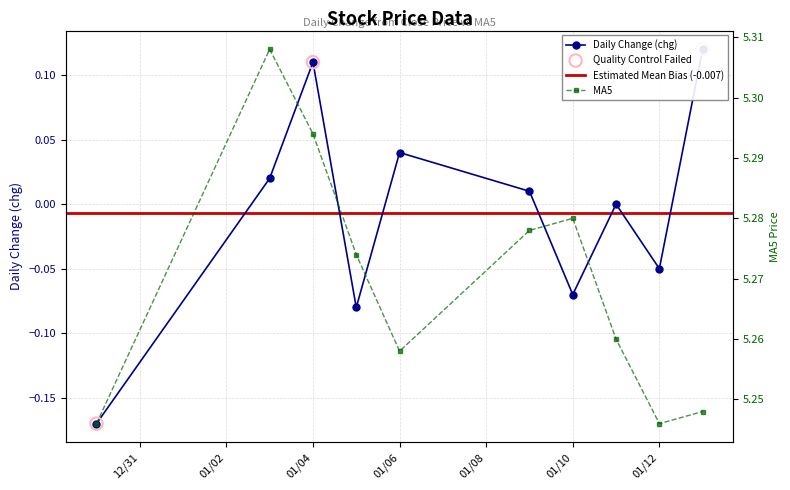

Which series has the largest total across all categories?

MA5